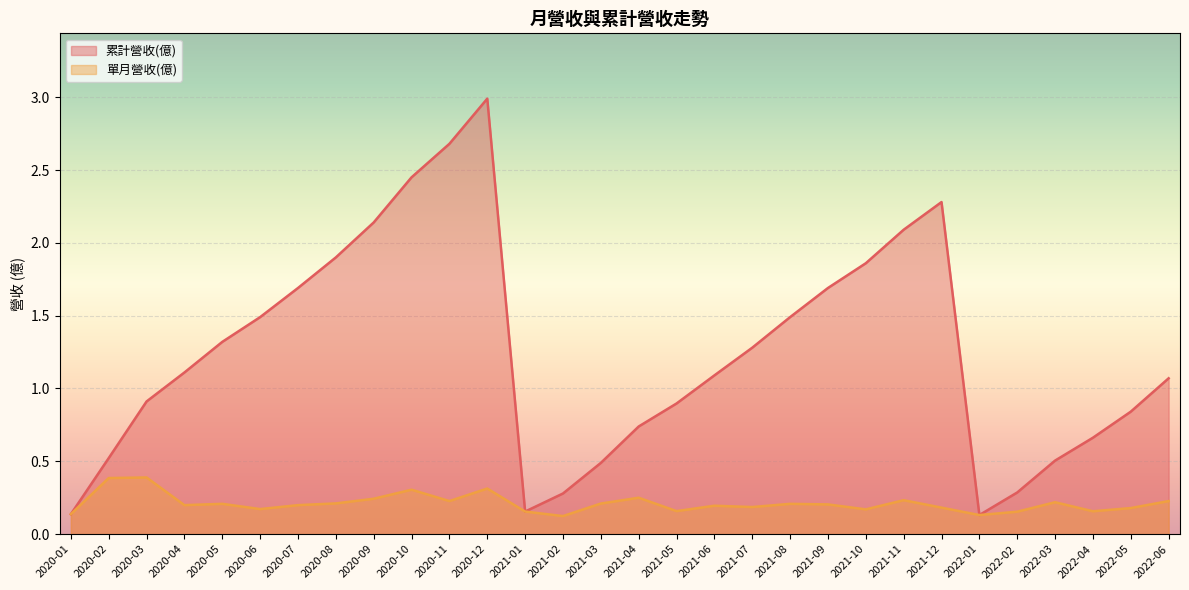

What position from the right is 2020-03?

28